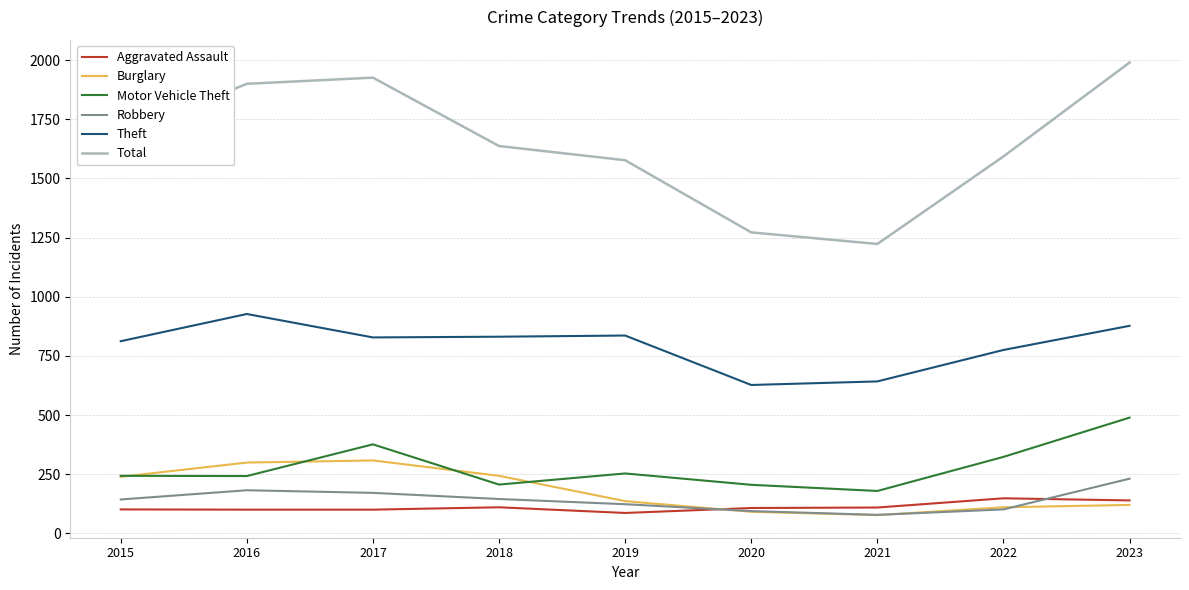

Which series has the largest range (max minus min)?

Total